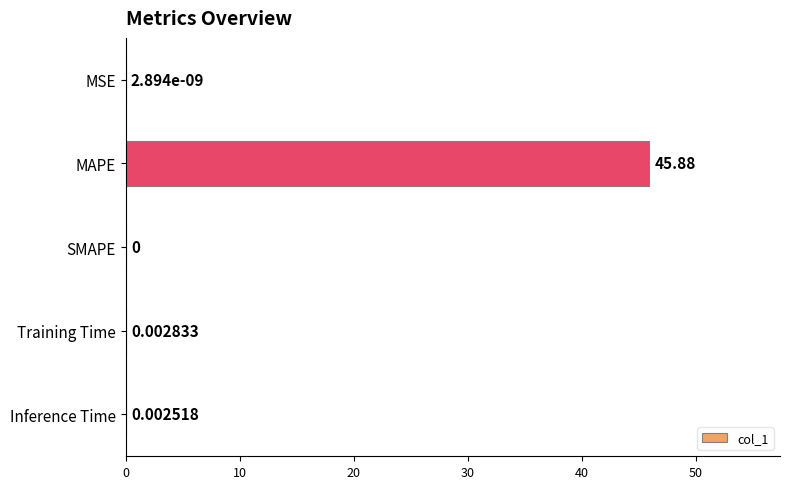

Which has a higher value, MSE or Training Time?

Training Time